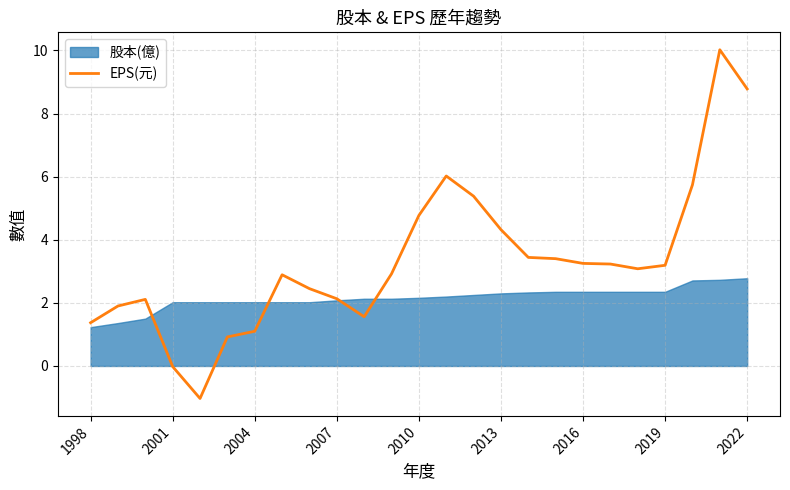

Count the number of values greater than 3.

13